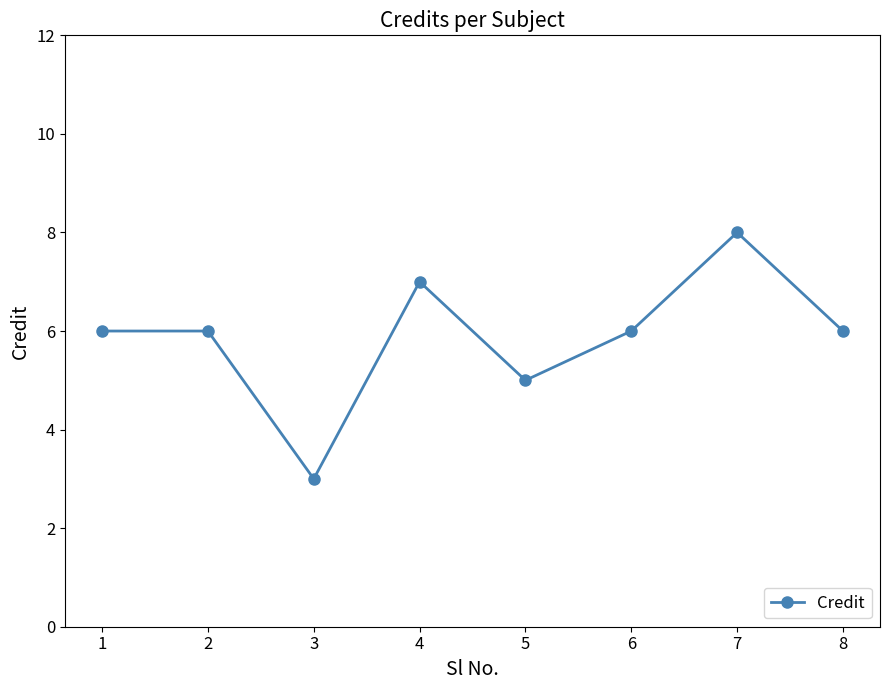

How many distinct data groups are displayed?

1